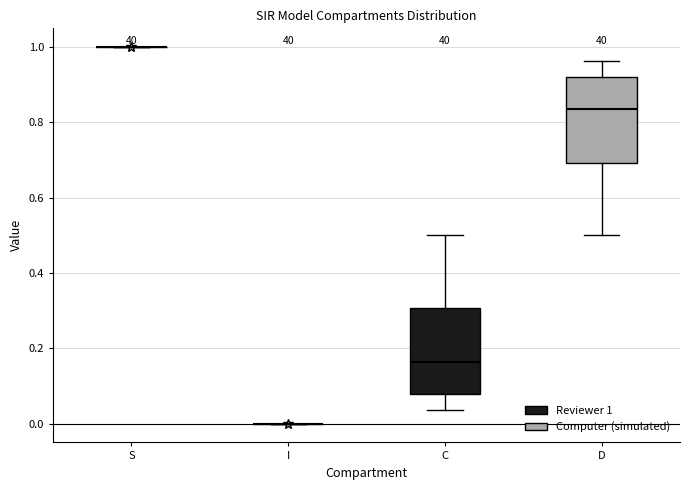

Reading left to right, transcribe this box plot: for each box, give where its median line is, the range the box spans, and where its two whiskers end, as read against the y-axis. The values are not printed on the chart, so give them approximately, as read against the axis.

S: box collapsed to a line at 1.00, whiskers 1.00 to 1.00
I: box collapsed to a line at 0.00, whiskers 0.00 to 0.00
C: median 0.16, box 0.08 to 0.30, whiskers 0.04 to 0.50
D: median 0.84, box 0.70 to 0.92, whiskers 0.50 to 0.96